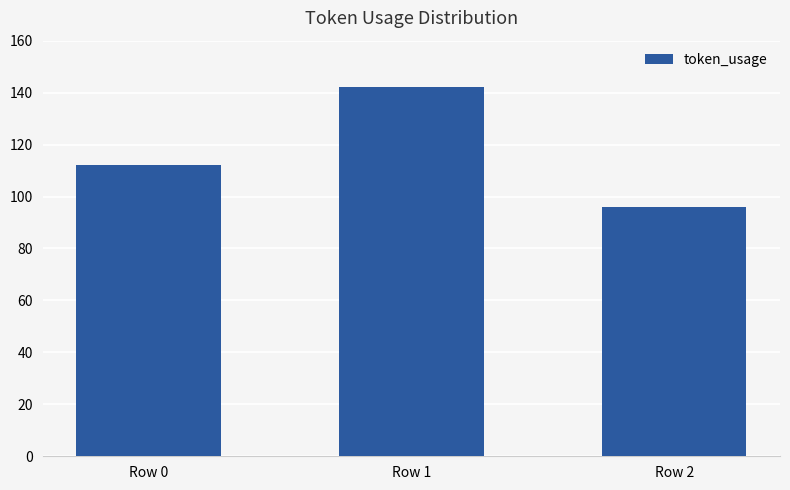

What is the change in value from Row 0 to Row 2?

-16